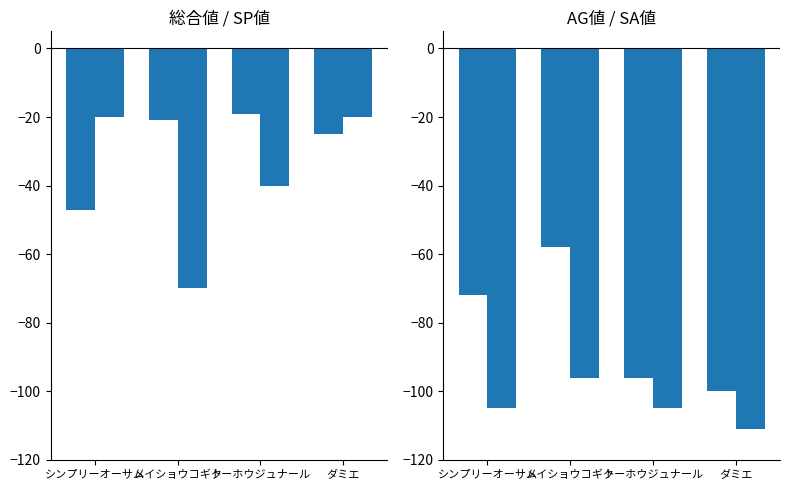

How many values in the 総合値 series are below -21?

2